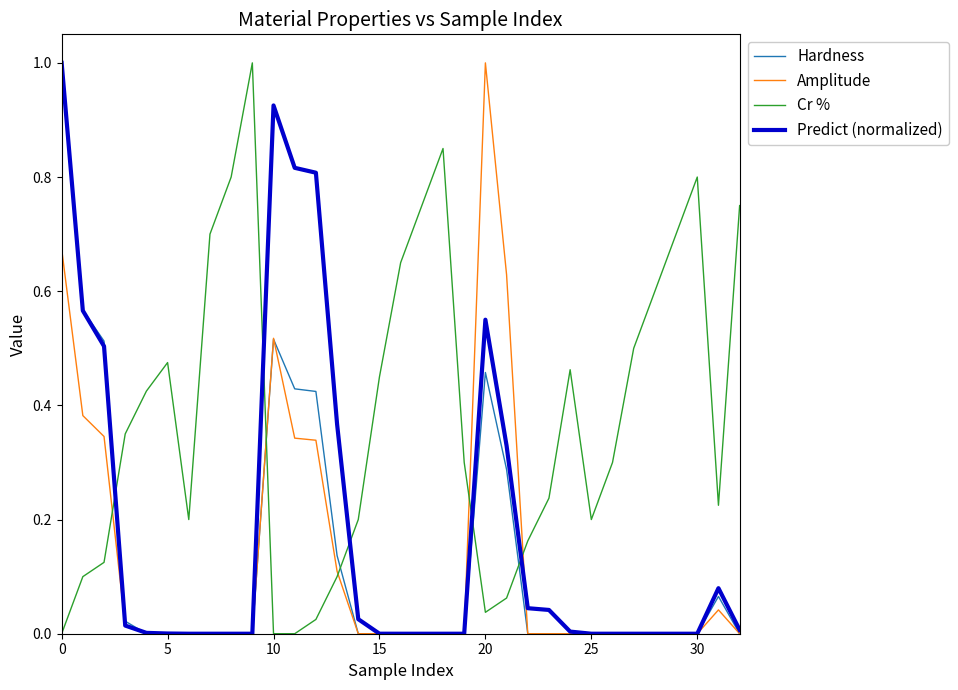

Which series has the largest total across all categories?

Cr %